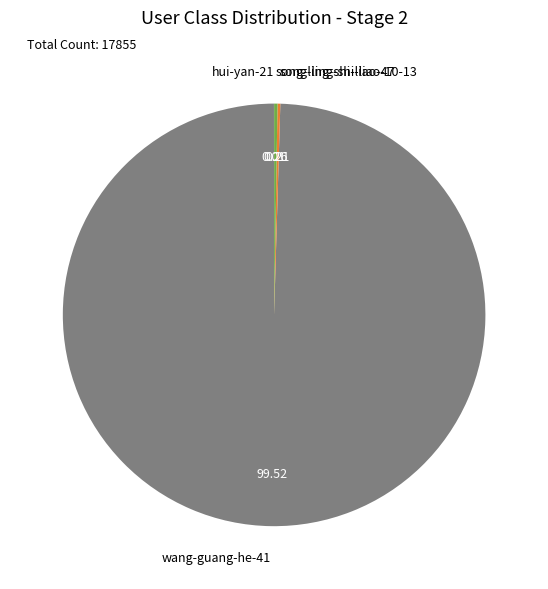

What is the largest slice in the pie chart?

wang-guang-he-41